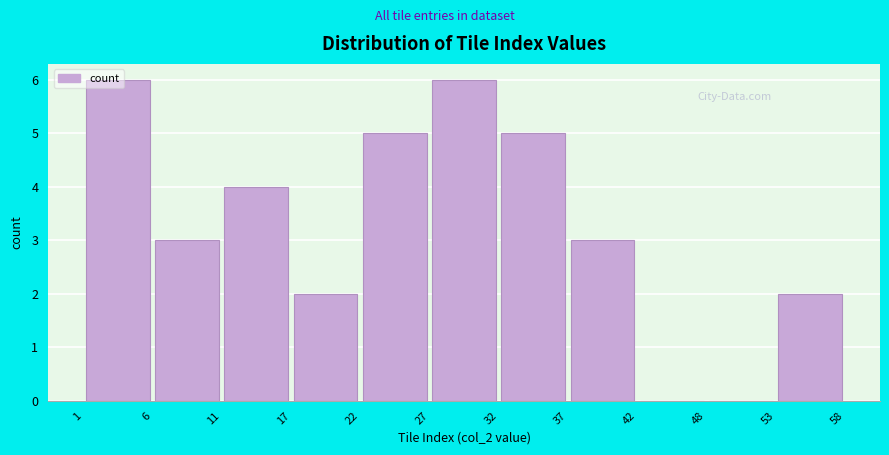

Reading left to right, transcribe this chart: for each bar, give the range it covers on the x-axis and its height. The values are not printed on the chart, so give them approximately, as read against the axis.

1 to 6: 6
6 to 11: 3
11 to 17: 4
17 to 22: 2
22 to 27: 5
27 to 32: 6
32 to 37: 5
37 to 42: 3
42 to 48: 0
48 to 53: 0
53 to 58: 2